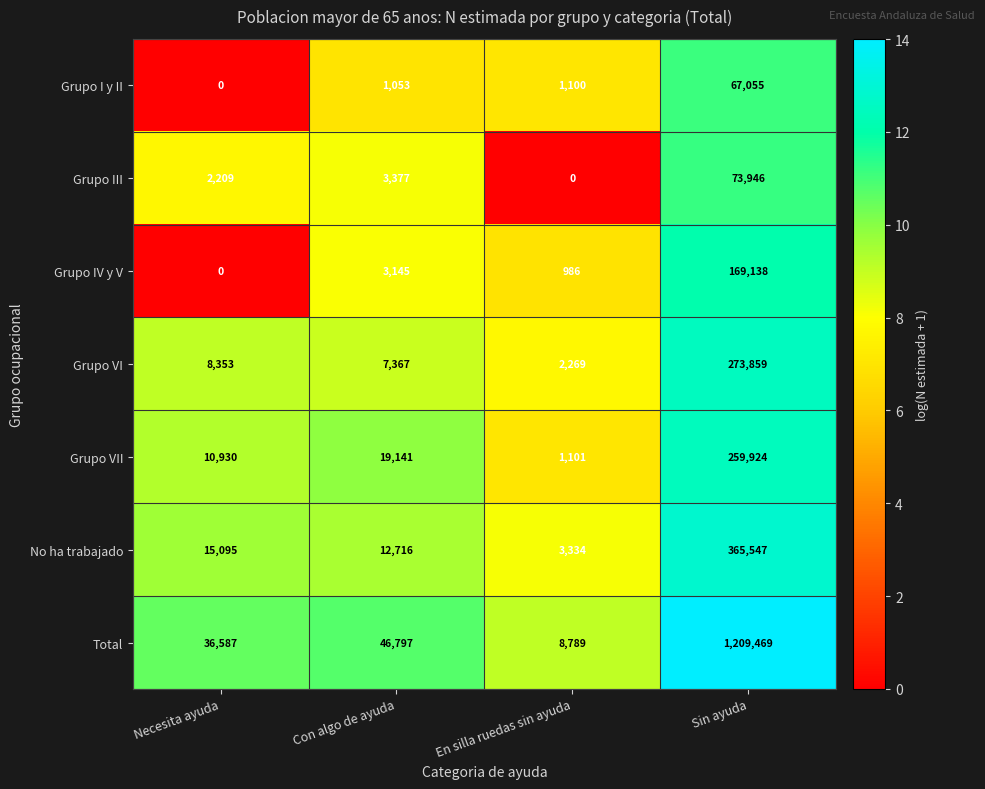

At which label is Grupo VI closest to 138064?

Necesita ayuda